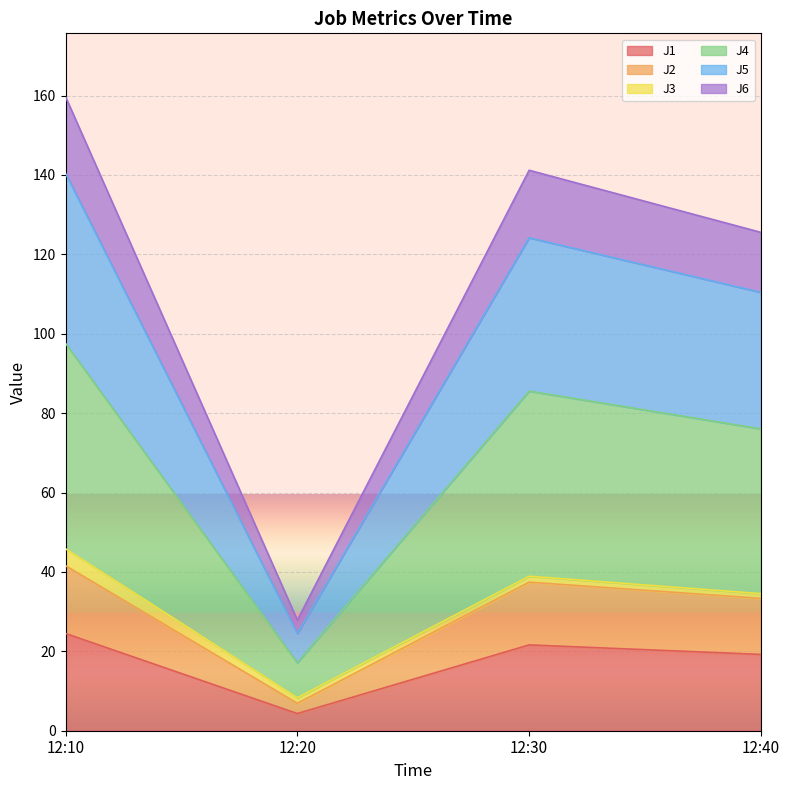

What is the spread (max minus min) of values at 12:20?

23.5